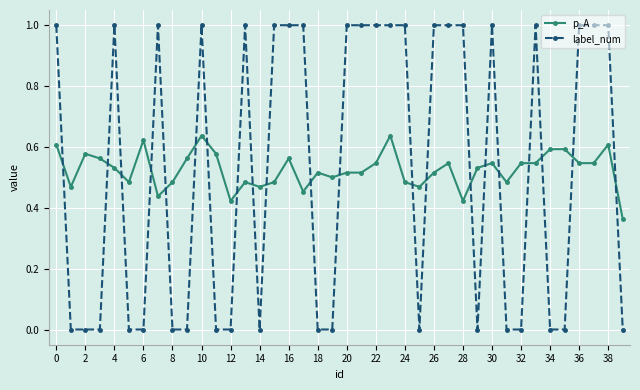

What is the difference between the maximum and minimum values in the label_num series?

1.0